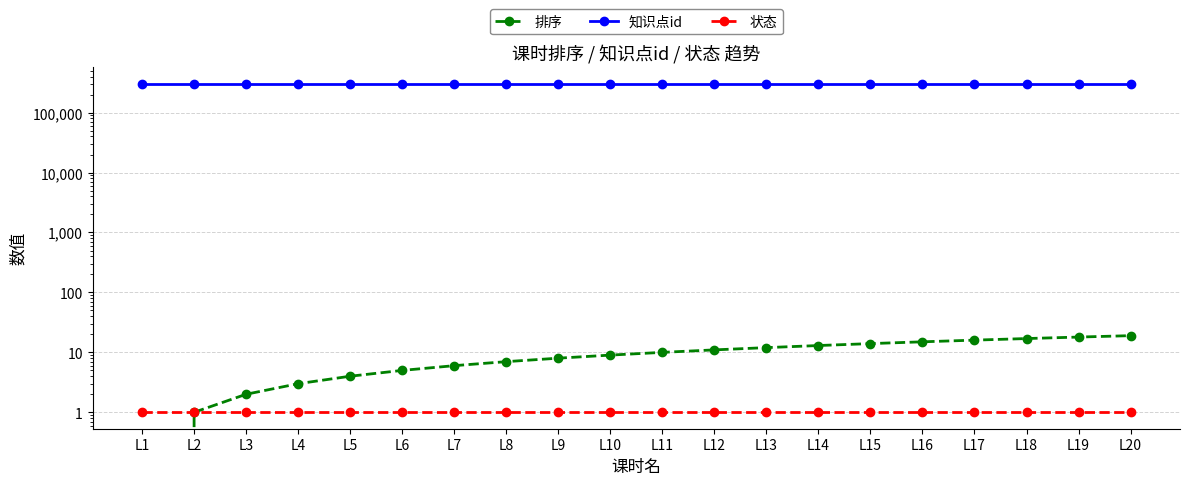

Between L6 and L20, which is larger?

L20